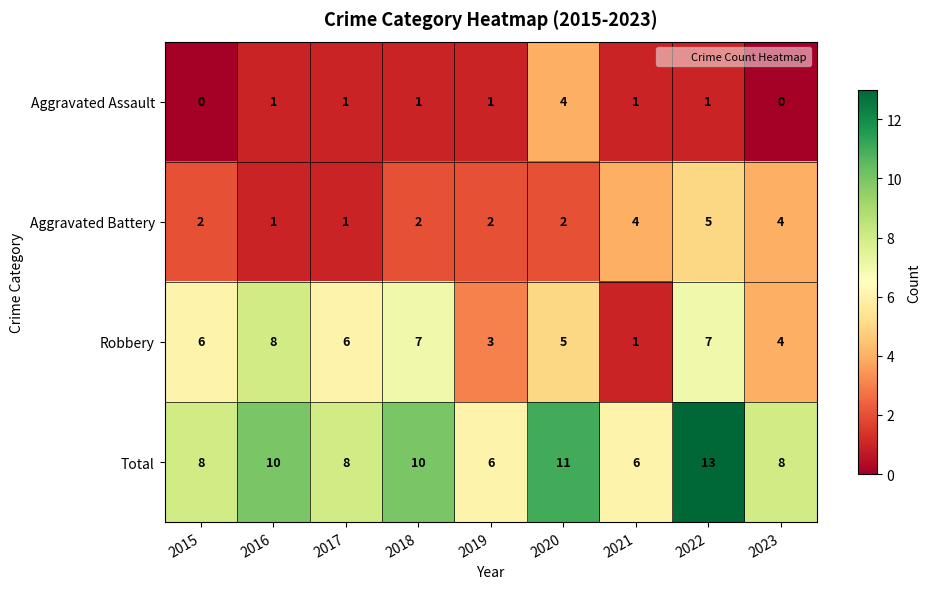

What is the spread (max minus min) of values at 2023?

8